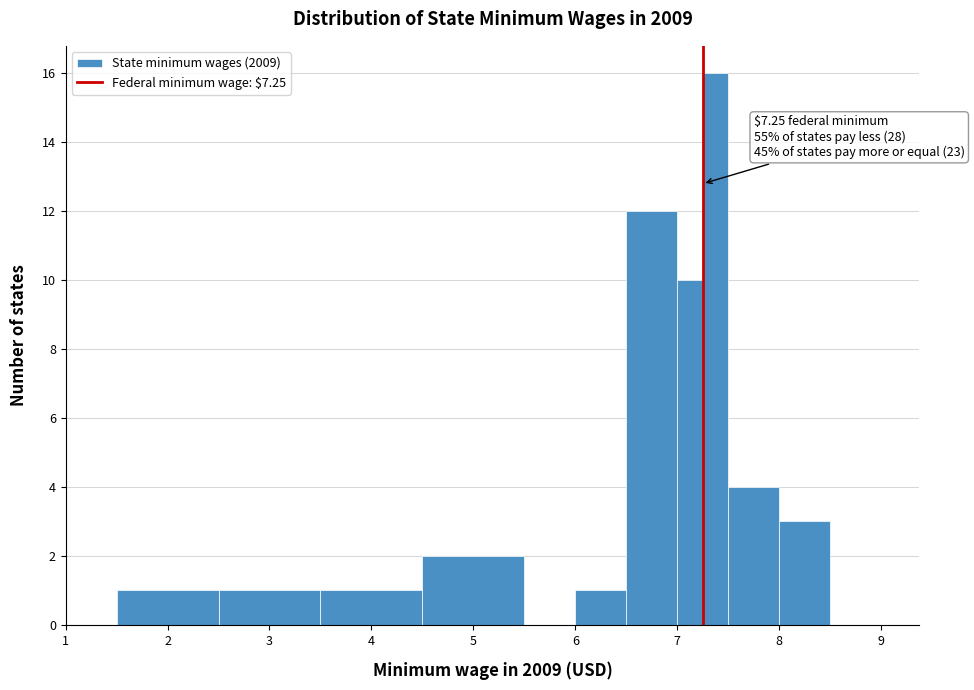

Around what value on the x-axis is the tallest bar? Give the approximate position of its centre, as read against the axis.

7.4